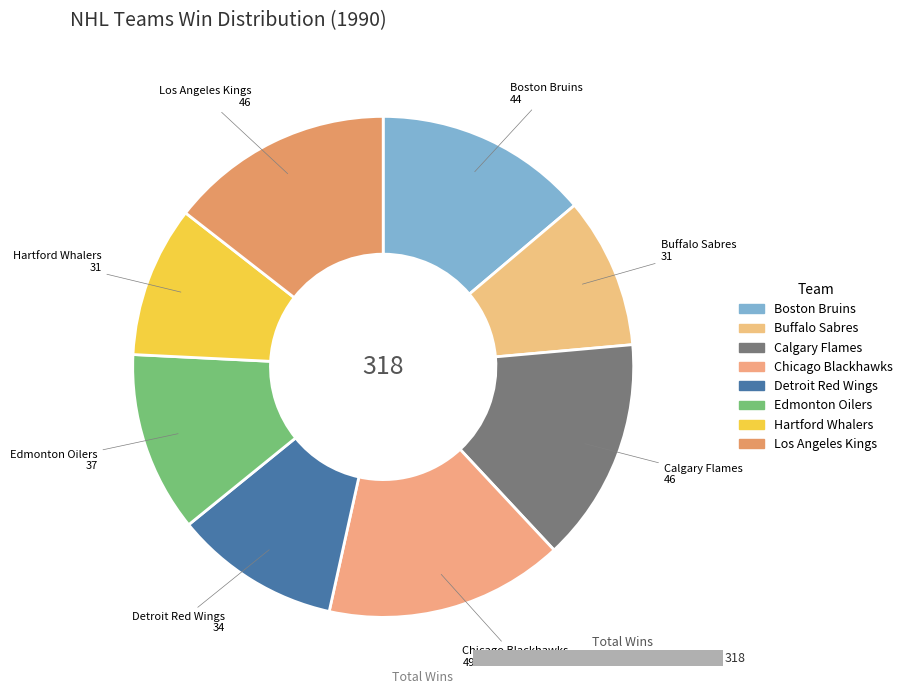

To the nearest percent, what percentage of the pie is Buffalo Sabres?

10%